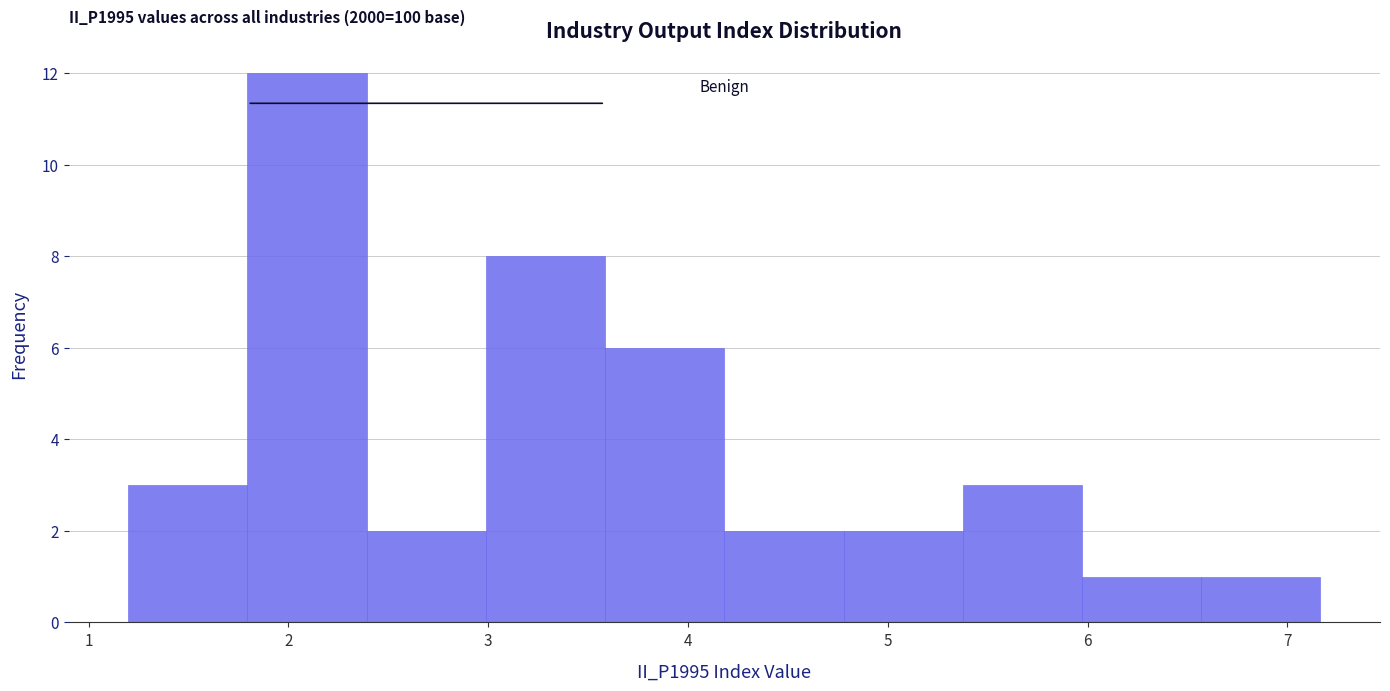

Over which range of the x-axis is the bar tallest?

1.8 to 2.4